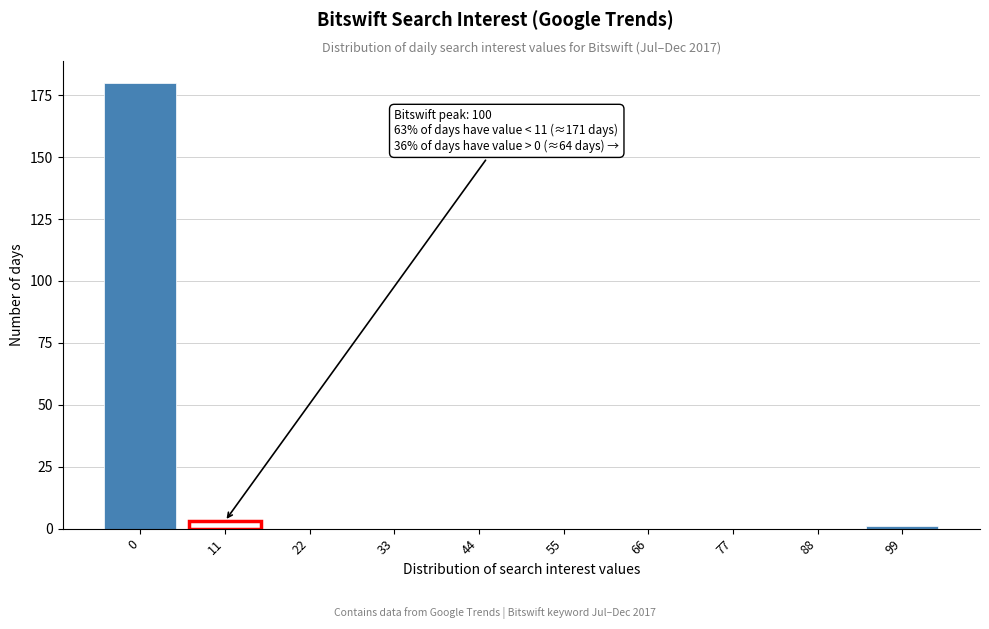

Reading left to right, transcribe all the data shown in this chart.

0=180	11=3	22=0	33=0	44=0	55=0	66=0	77=0	88=0	99=1